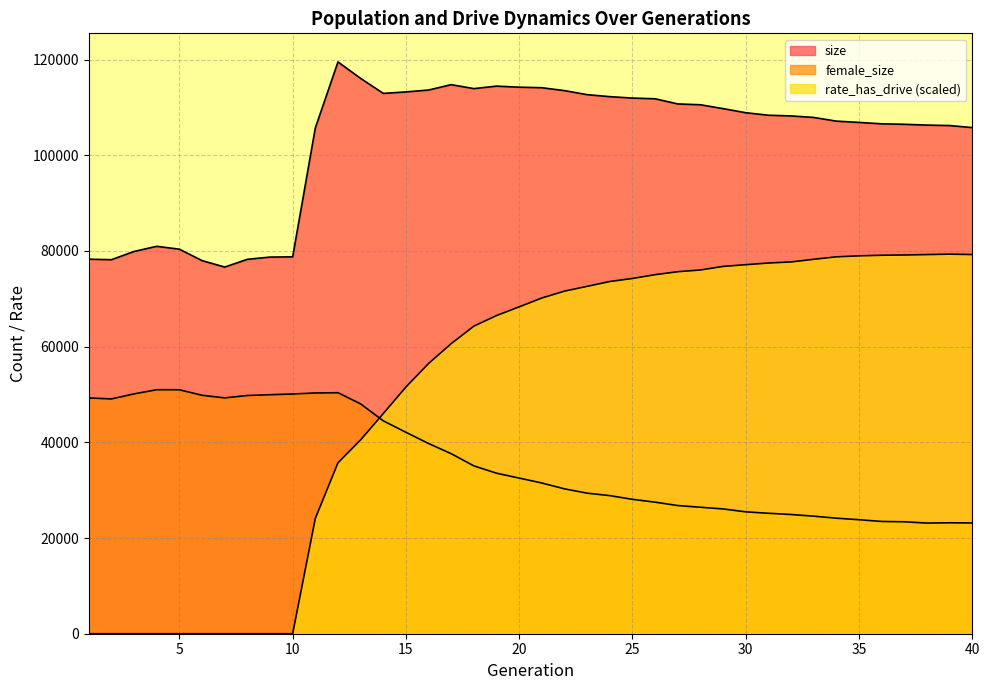

What is the spread (max minus min) of values at 39?

83029.0